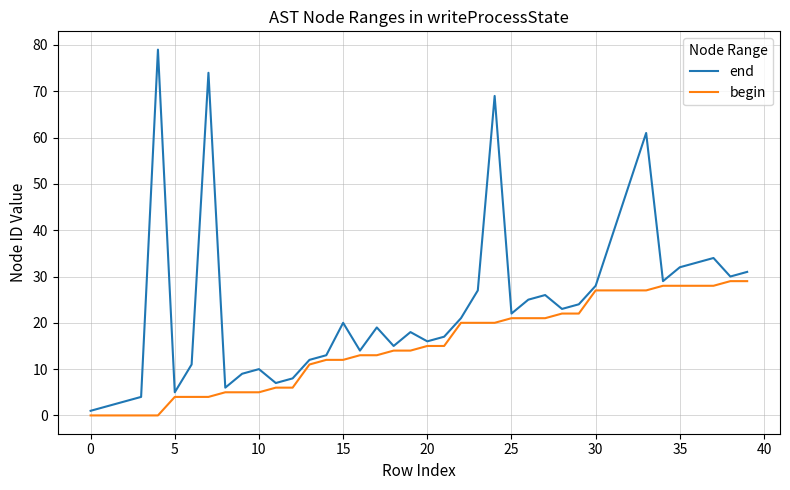

Which series has the largest total across all categories?

end